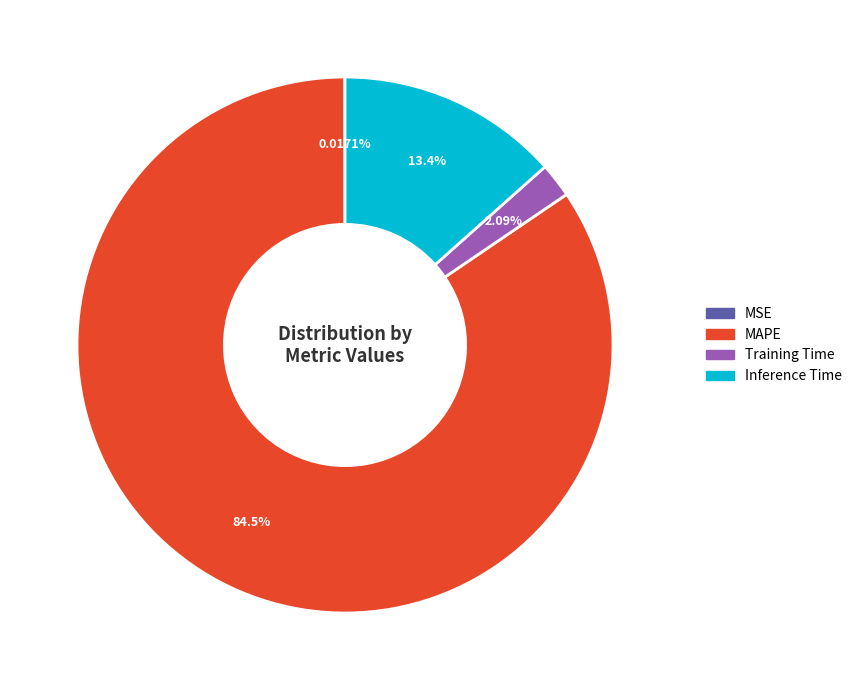

Does any single category account for the majority?

Yes